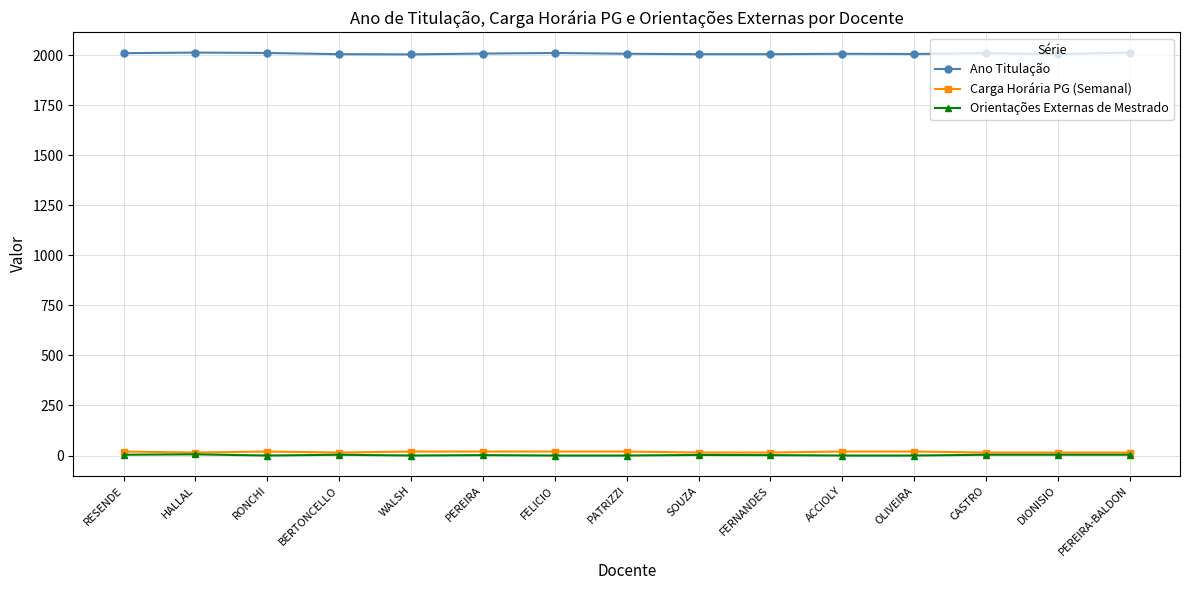

The Ano Titulação series shows 2005 at DIONISIO. True or false?

True